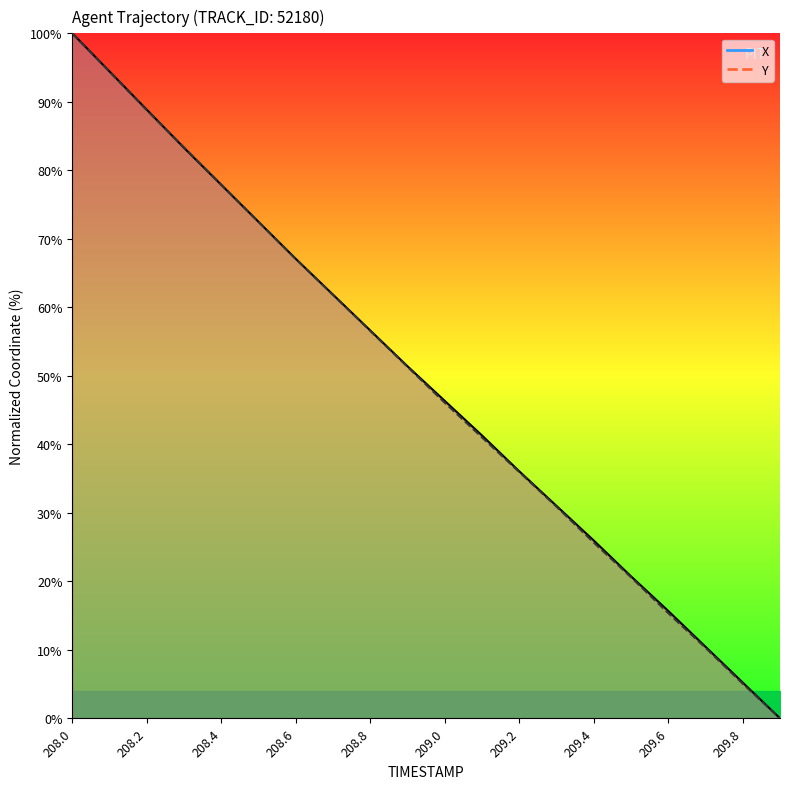

Is the value of X at 209.7 greater than the value of Y at 208.9?

No